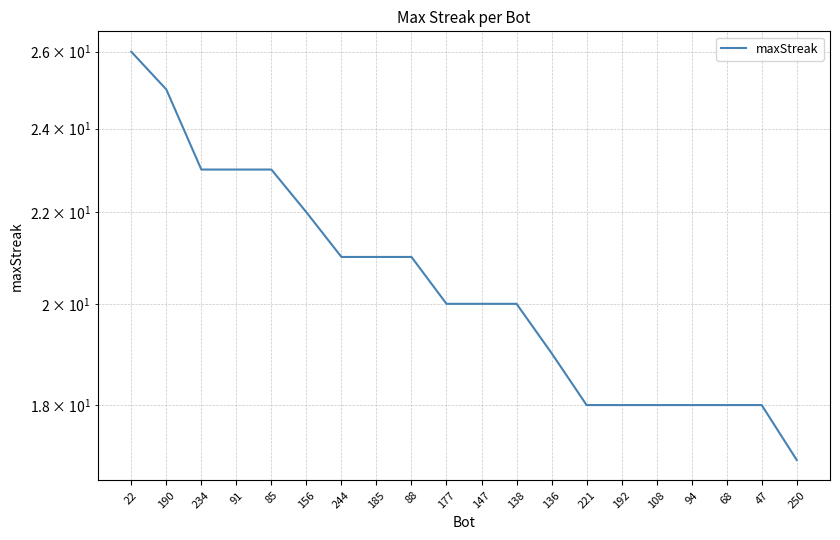

What is the sum of all values?

409